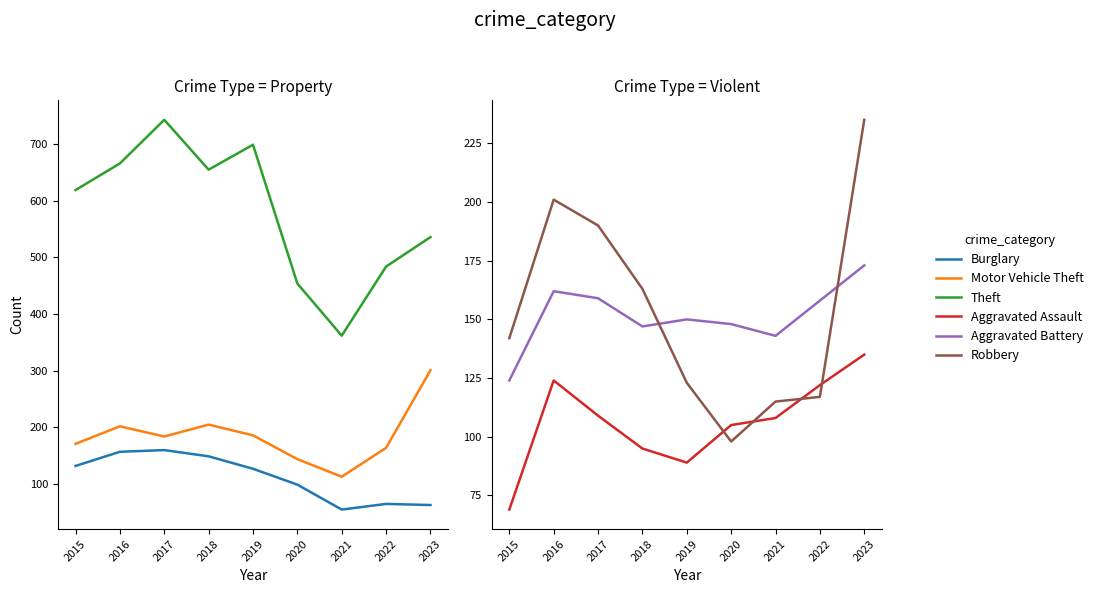

How many values in the Theft series are below 619?

4